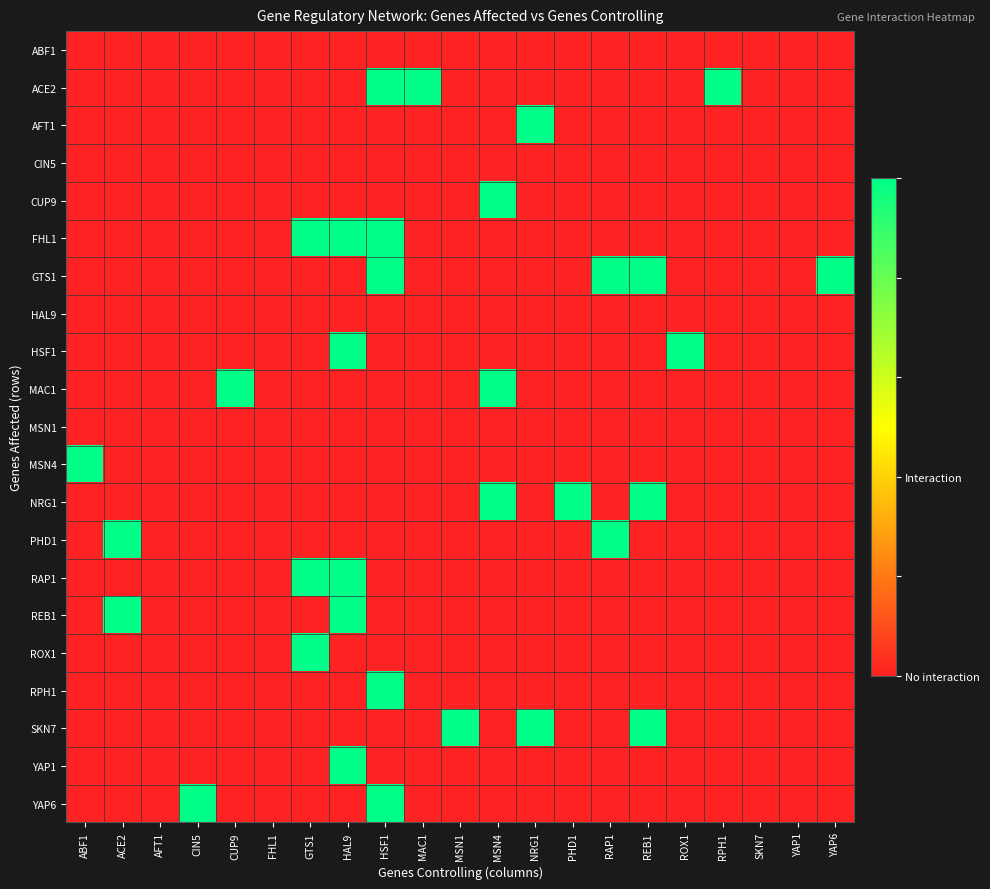

Which label corresponds to the smallest value in the chart?

ABF1